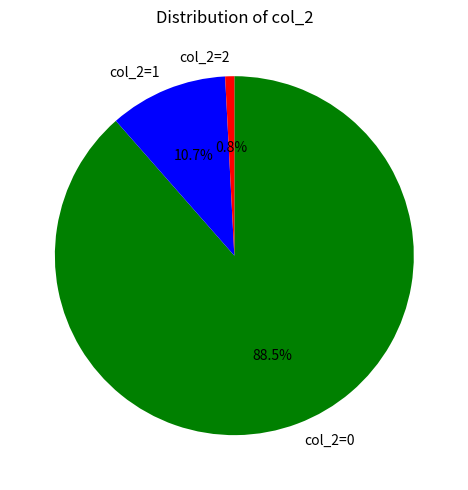

Which has a higher value, col_2=2 or col_2=0?

col_2=0